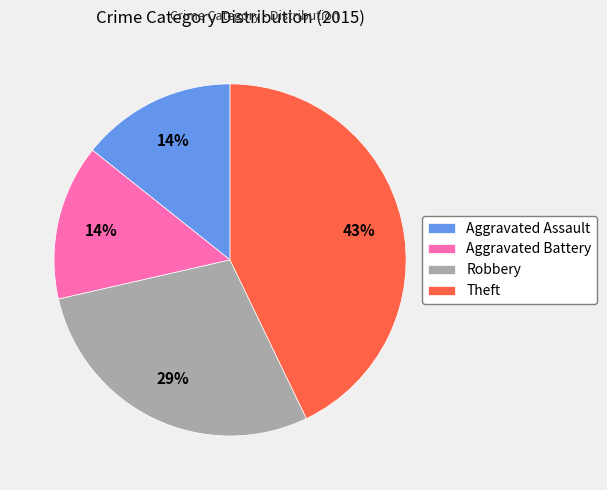

Which category has the biggest portion of the pie?

Theft